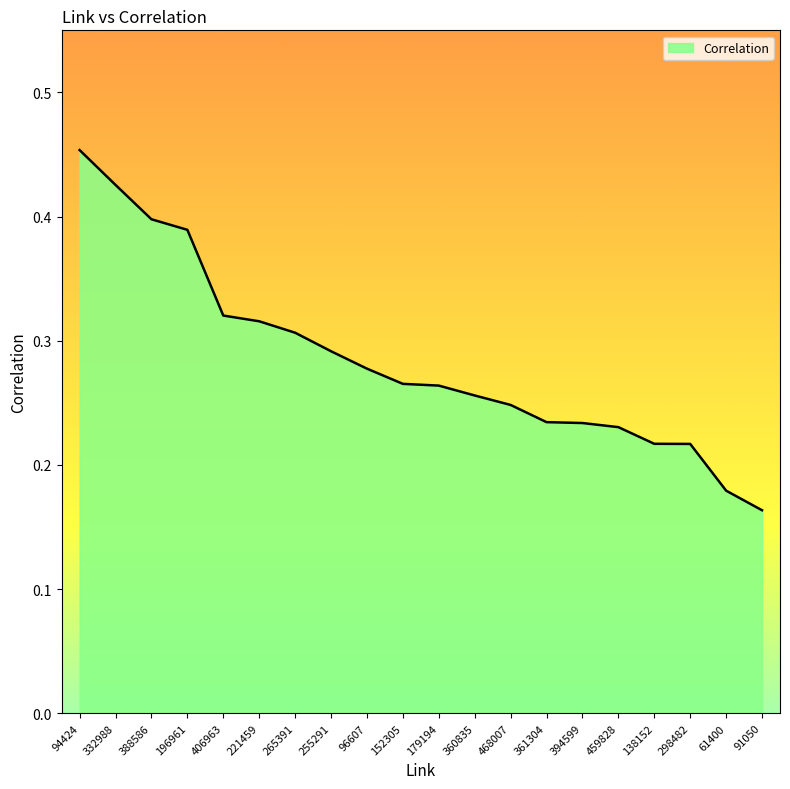

True or false: the data has more than 2 interior local peaks.

False